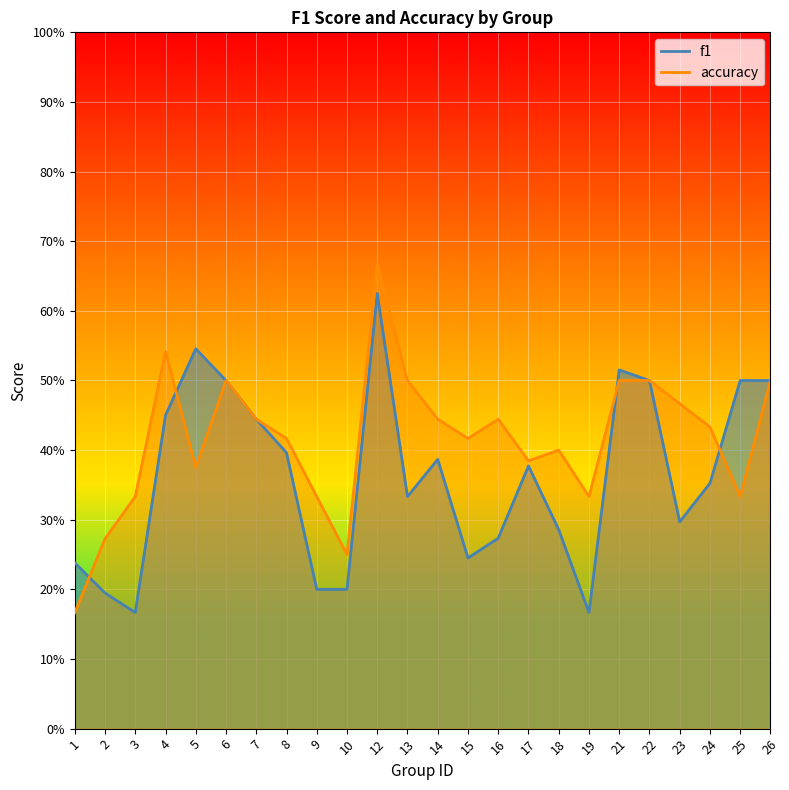

True or false: accuracy has a value of 0.6 at 14.

False